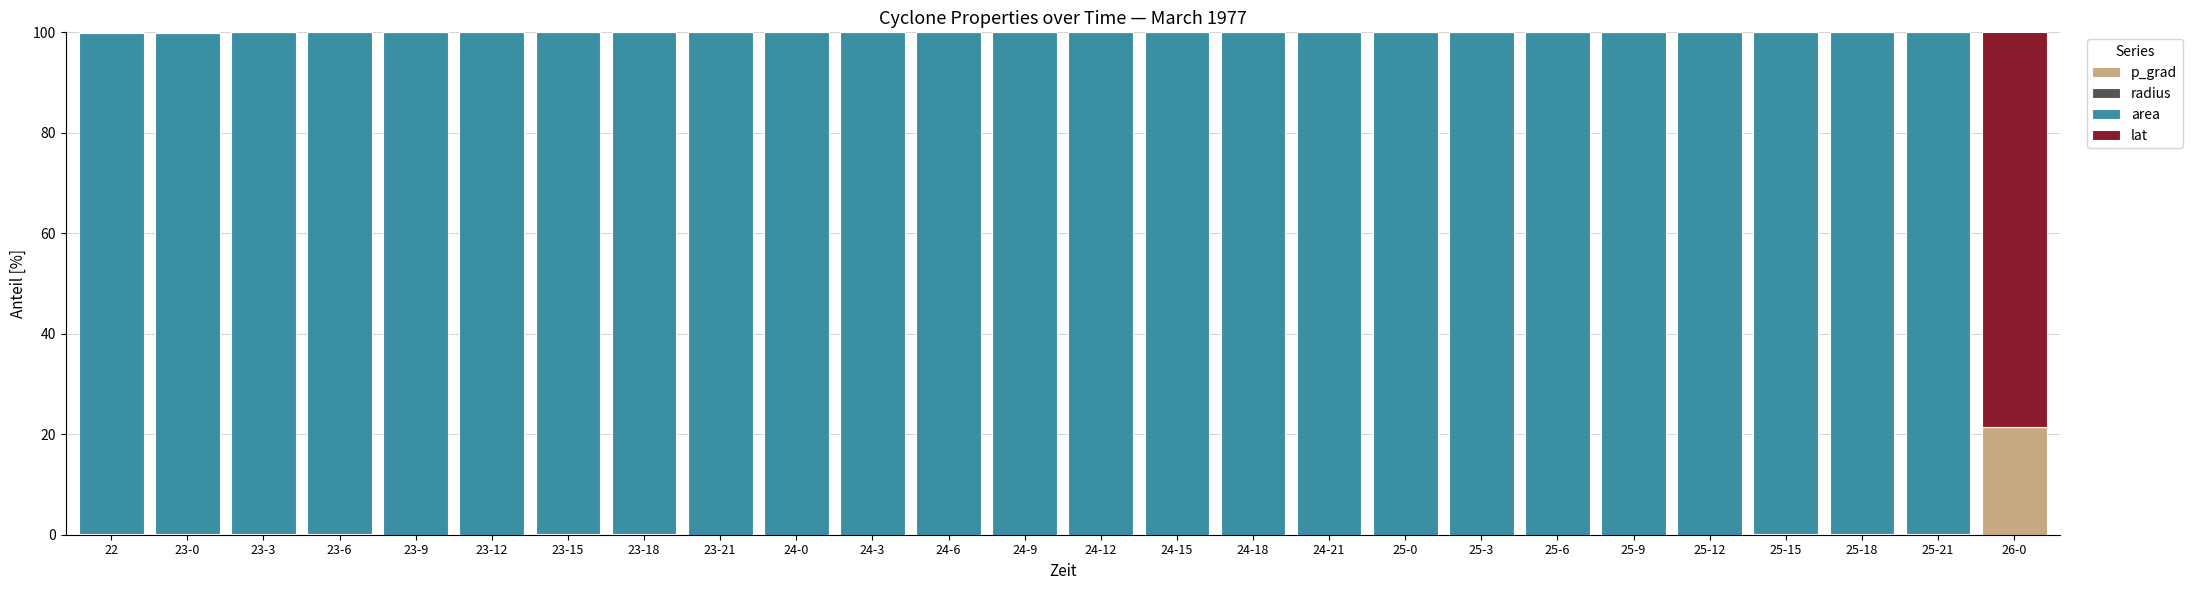

What is the highest value of the p_grad series?

21.5